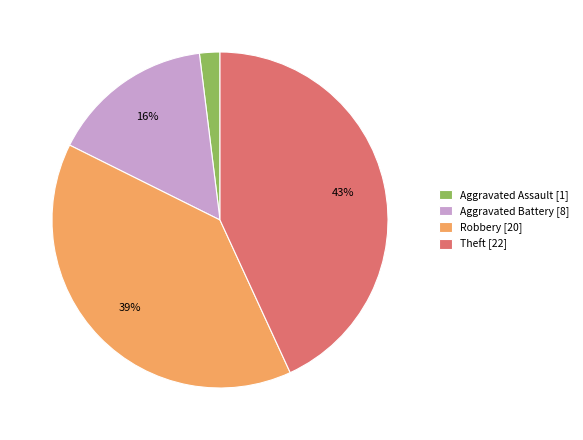

Do Aggravated Assault [1] and Robbery [20] together represent more than half of the pie?

No